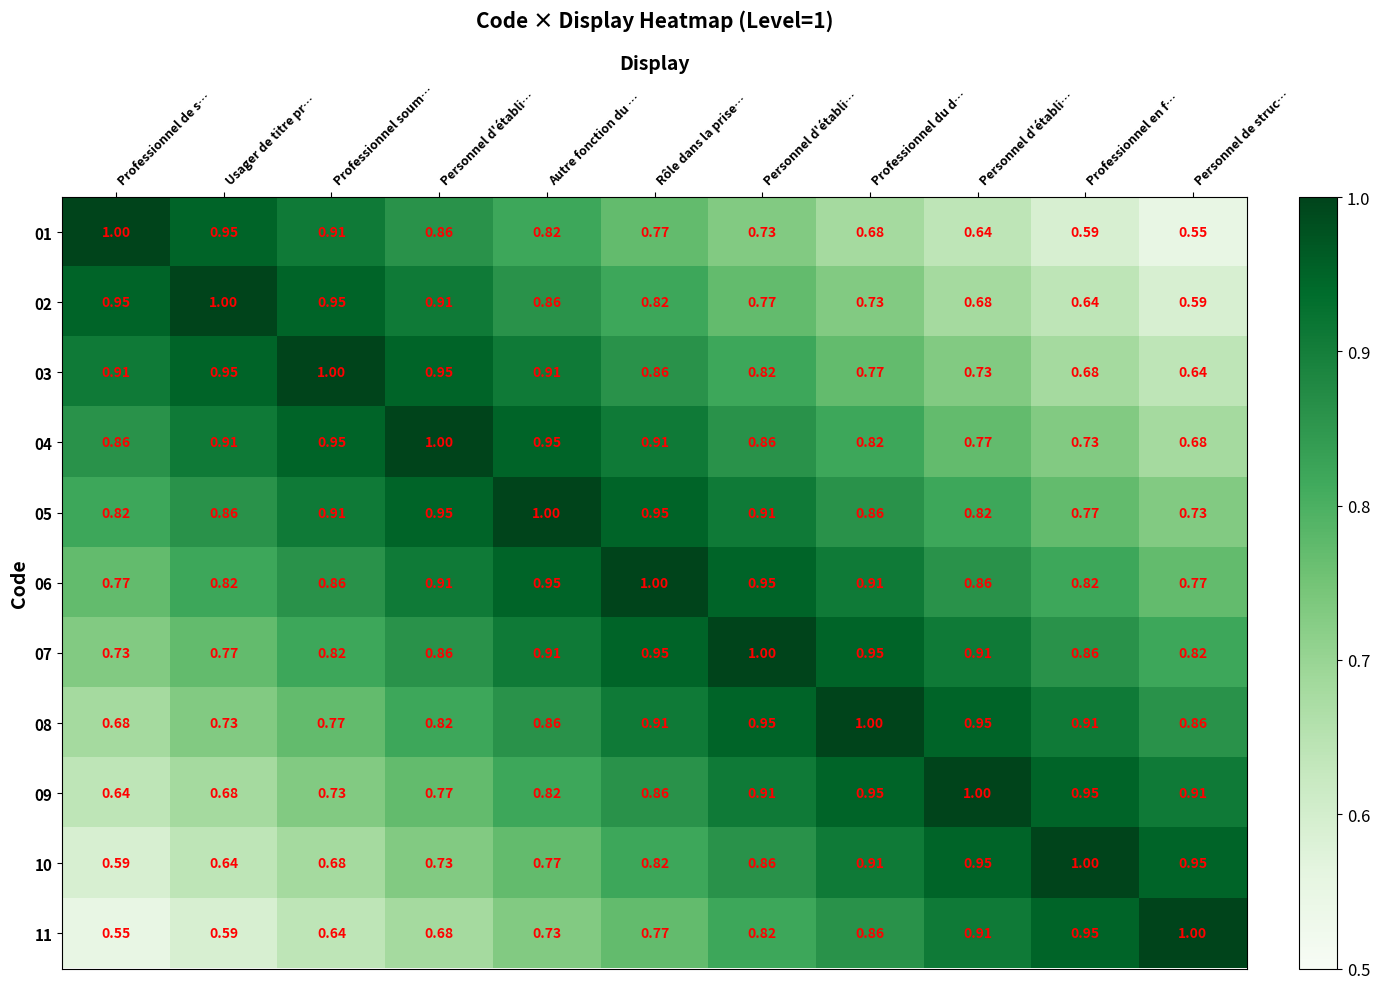

Reading left to right, what are all the values shown in this chart?

01: Professionnel de s…=1.0	Usager de titre pr…=0.9	Professionnel soum…=0.9	Personnel d'établi…=0.9	Autre fonction du …=0.8	Rôle dans la prise…=0.8	Personnel d'établi…=0.7	Professionnel du d…=0.7	Personnel d'établi…=0.6	Professionnel en f…=0.6	Personnel de struc…=0.6
02: Professionnel de s…=0.9	Usager de titre pr…=1.0	Professionnel soum…=0.9	Personnel d'établi…=0.9	Autre fonction du …=0.9	Rôle dans la prise…=0.8	Personnel d'établi…=0.8	Professionnel du d…=0.7	Personnel d'établi…=0.7	Professionnel en f…=0.6	Personnel de struc…=0.6
03: Professionnel de s…=0.9	Usager de titre pr…=0.9	Professionnel soum…=1.0	Personnel d'établi…=0.9	Autre fonction du …=0.9	Rôle dans la prise…=0.9	Personnel d'établi…=0.8	Professionnel du d…=0.8	Personnel d'établi…=0.7	Professionnel en f…=0.7	Personnel de struc…=0.6
04: Professionnel de s…=0.9	Usager de titre pr…=0.9	Professionnel soum…=0.9	Personnel d'établi…=1.0	Autre fonction du …=0.9	Rôle dans la prise…=0.9	Personnel d'établi…=0.9	Professionnel du d…=0.8	Personnel d'établi…=0.8	Professionnel en f…=0.7	Personnel de struc…=0.7
05: Professionnel de s…=0.8	Usager de titre pr…=0.9	Professionnel soum…=0.9	Personnel d'établi…=0.9	Autre fonction du …=1.0	Rôle dans la prise…=0.9	Personnel d'établi…=0.9	Professionnel du d…=0.9	Personnel d'établi…=0.8	Professionnel en f…=0.8	Personnel de struc…=0.7
06: Professionnel de s…=0.8	Usager de titre pr…=0.8	Professionnel soum…=0.9	Personnel d'établi…=0.9	Autre fonction du …=0.9	Rôle dans la prise…=1.0	Personnel d'établi…=0.9	Professionnel du d…=0.9	Personnel d'établi…=0.9	Professionnel en f…=0.8	Personnel de struc…=0.8
07: Professionnel de s…=0.7	Usager de titre pr…=0.8	Professionnel soum…=0.8	Personnel d'établi…=0.9	Autre fonction du …=0.9	Rôle dans la prise…=0.9	Personnel d'établi…=1.0	Professionnel du d…=0.9	Personnel d'établi…=0.9	Professionnel en f…=0.9	Personnel de struc…=0.8
08: Professionnel de s…=0.7	Usager de titre pr…=0.7	Professionnel soum…=0.8	Personnel d'établi…=0.8	Autre fonction du …=0.9	Rôle dans la prise…=0.9	Personnel d'établi…=0.9	Professionnel du d…=1.0	Personnel d'établi…=0.9	Professionnel en f…=0.9	Personnel de struc…=0.9
09: Professionnel de s…=0.6	Usager de titre pr…=0.7	Professionnel soum…=0.7	Personnel d'établi…=0.8	Autre fonction du …=0.8	Rôle dans la prise…=0.9	Personnel d'établi…=0.9	Professionnel du d…=0.9	Personnel d'établi…=1.0	Professionnel en f…=0.9	Personnel de struc…=0.9
10: Professionnel de s…=0.6	Usager de titre pr…=0.6	Professionnel soum…=0.7	Personnel d'établi…=0.7	Autre fonction du …=0.8	Rôle dans la prise…=0.8	Personnel d'établi…=0.9	Professionnel du d…=0.9	Personnel d'établi…=0.9	Professionnel en f…=1.0	Personnel de struc…=0.9
11: Professionnel de s…=0.6	Usager de titre pr…=0.6	Professionnel soum…=0.6	Personnel d'établi…=0.7	Autre fonction du …=0.7	Rôle dans la prise…=0.8	Personnel d'établi…=0.8	Professionnel du d…=0.9	Personnel d'établi…=0.9	Professionnel en f…=0.9	Personnel de struc…=1.0